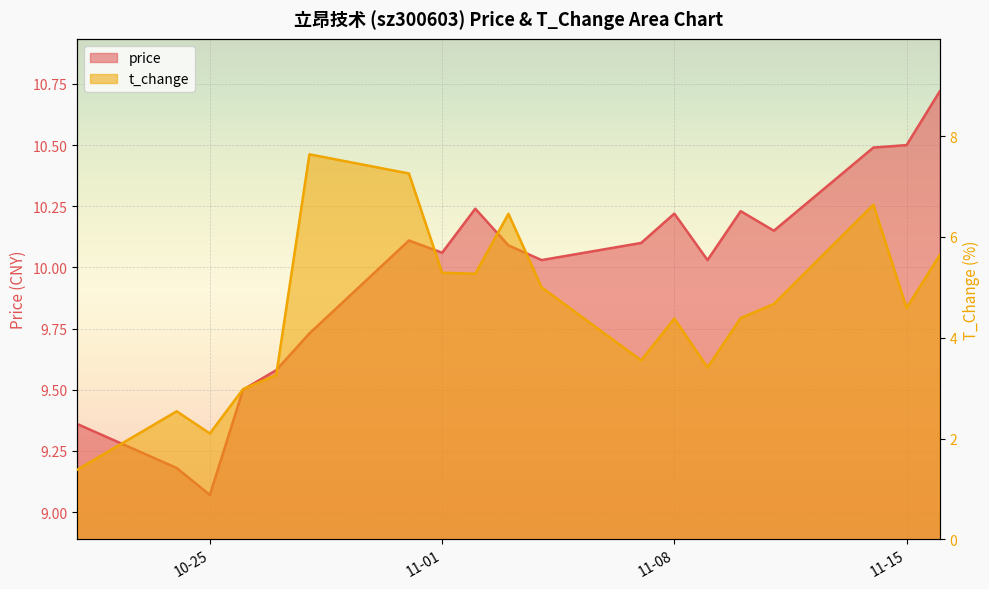

True or false: t_change has a value of 6.5 at 2022-11-03.

True